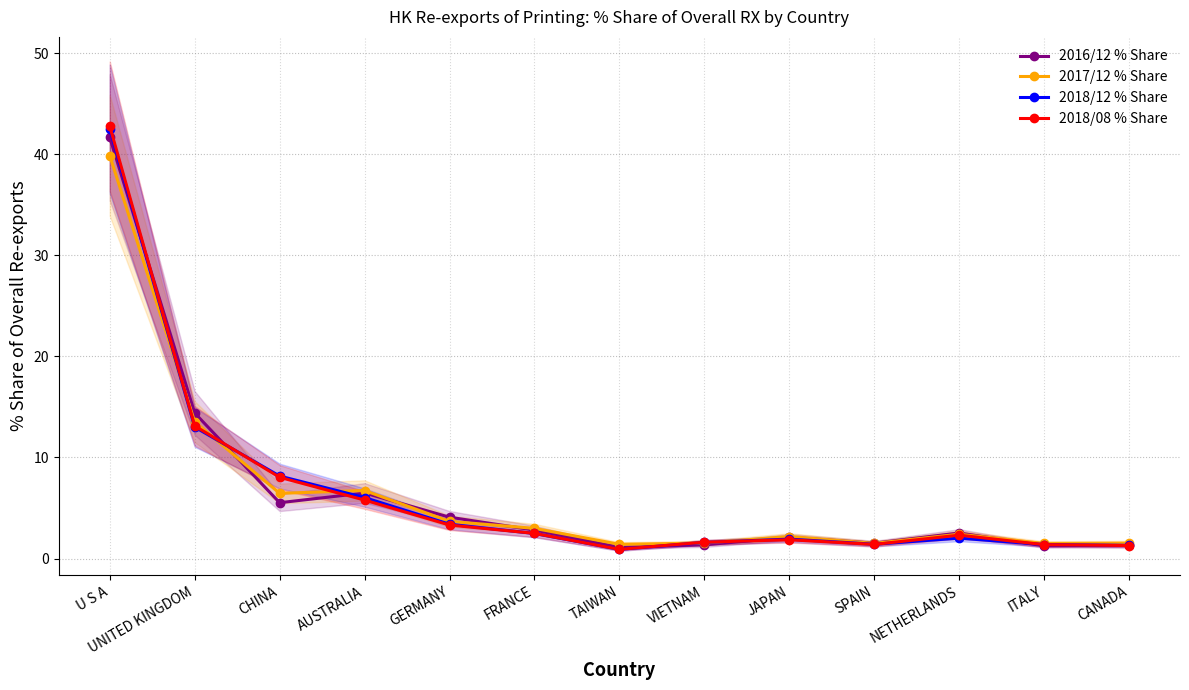

What is the label of the 6th point from the left?

FRANCE